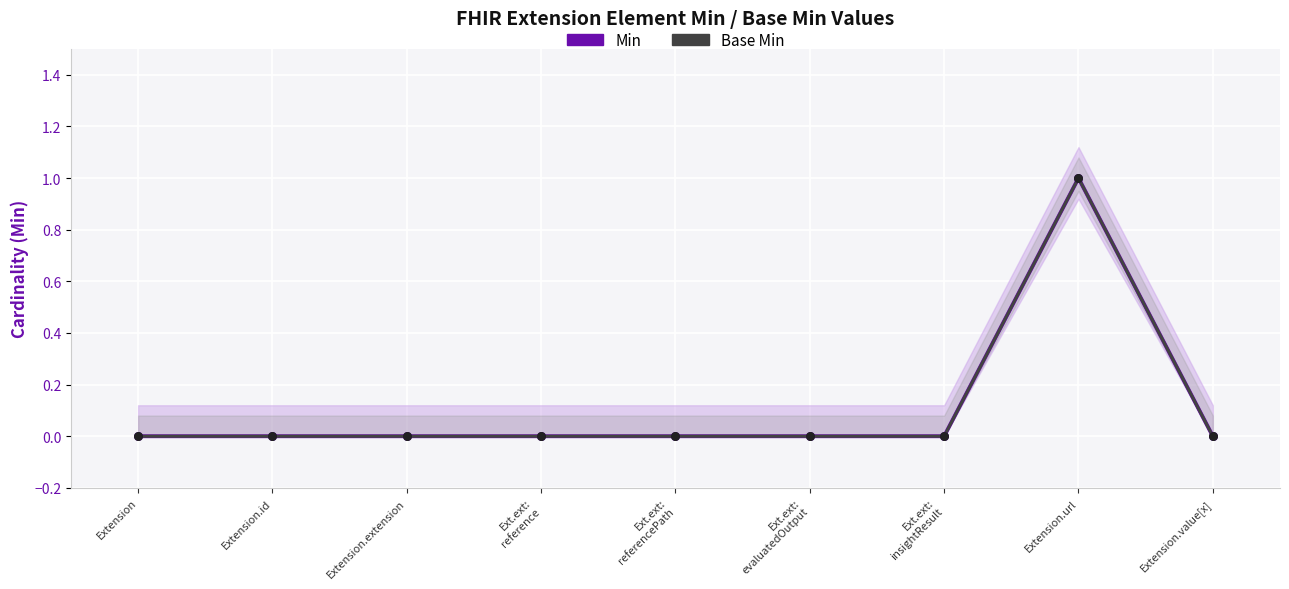

What are all the series names shown in the legend?

Min, Base Min